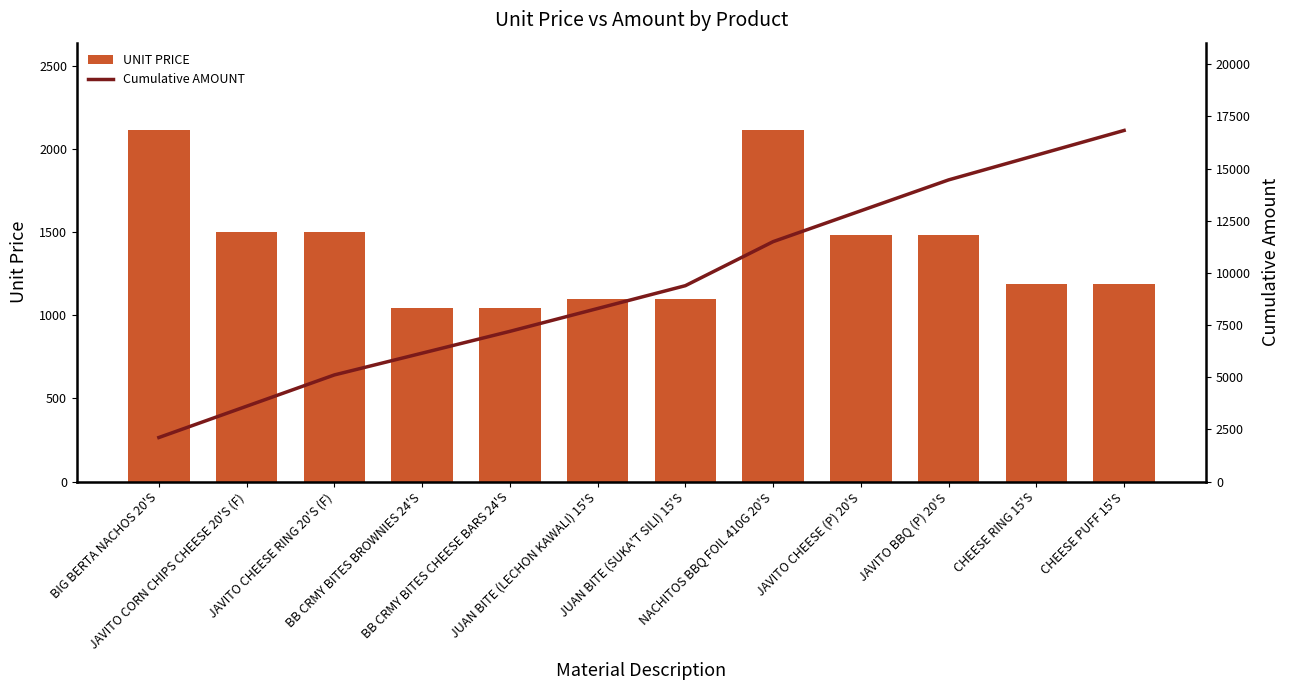

Count the number of categories in the chart.

12